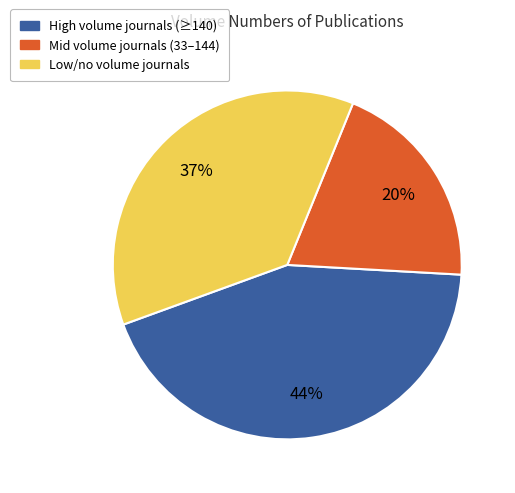

To the nearest percent, what is the average slice percentage?

33%